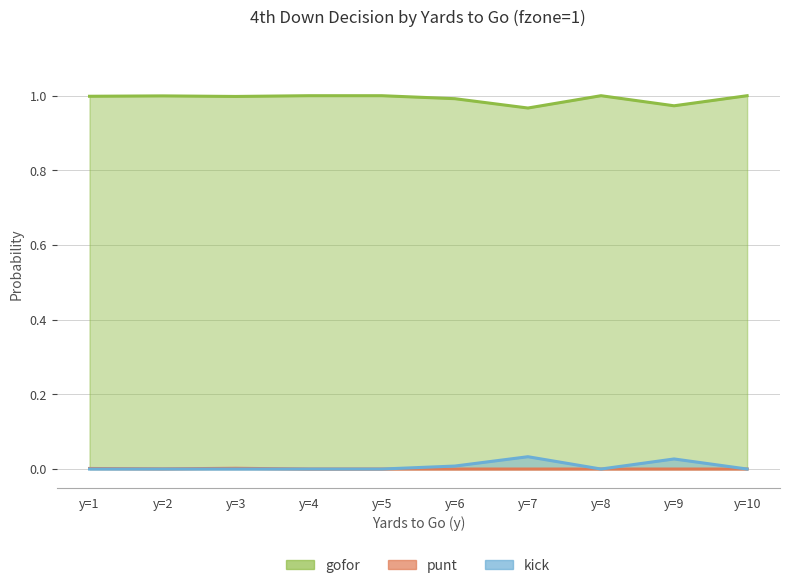

Which series has the widest spread of values?

gofor